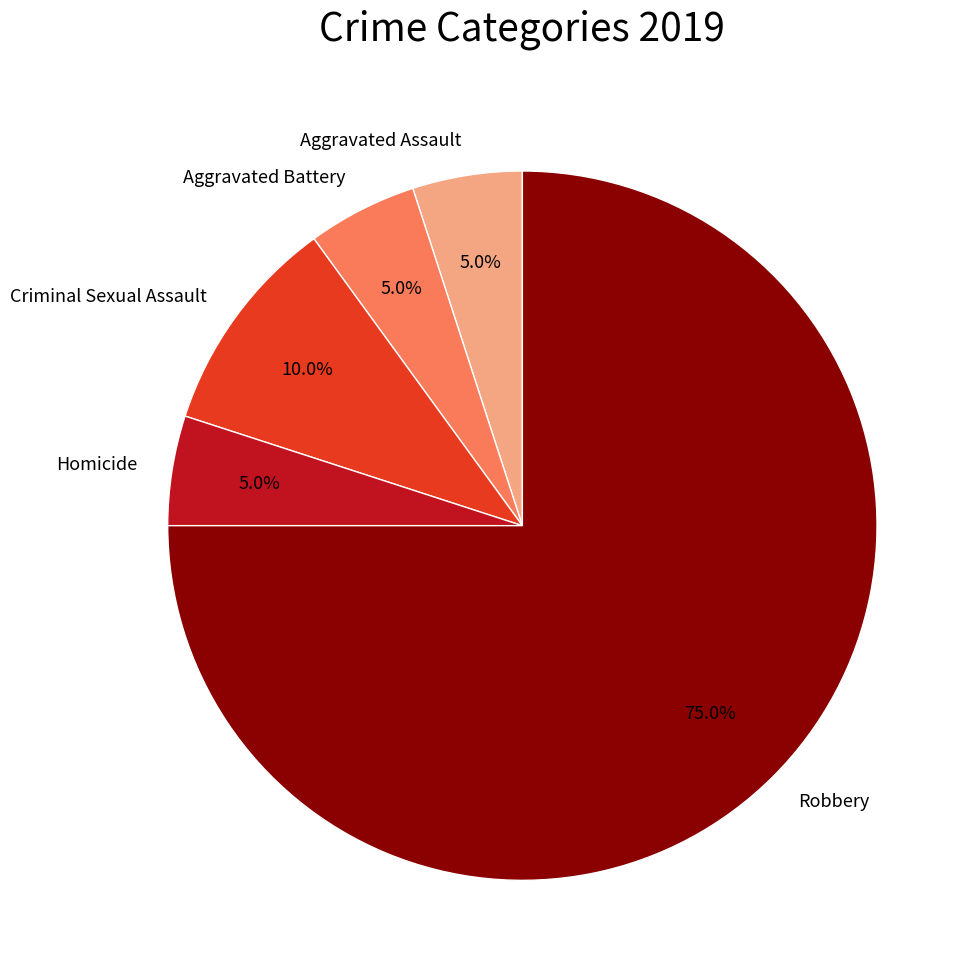

Which has a higher value, Homicide or Criminal Sexual Assault?

Criminal Sexual Assault